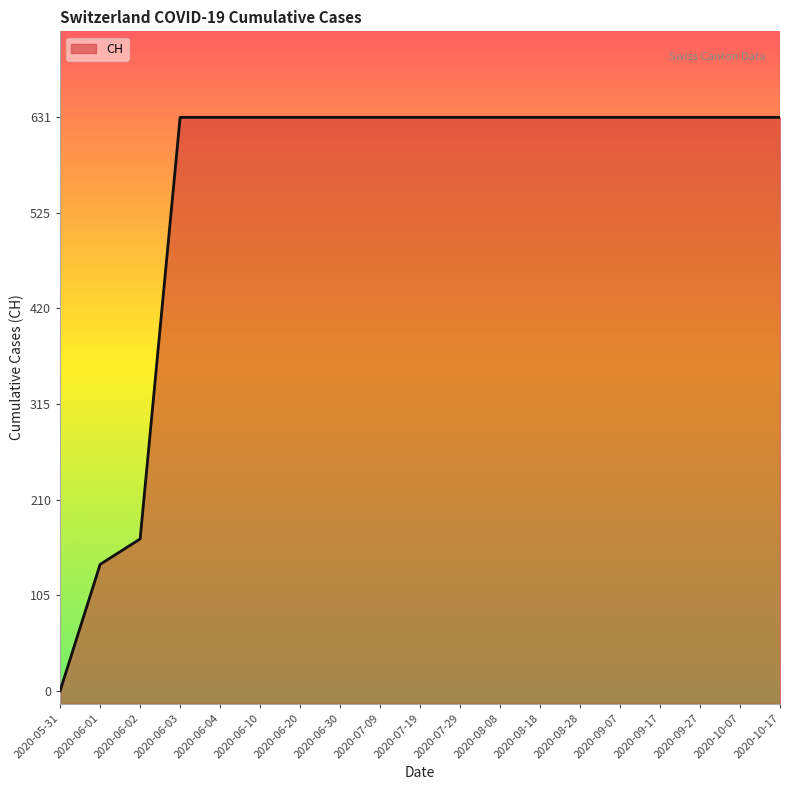

Reading right to left, extract all data points from this chart.

2020-10-17=631	2020-10-07=631	2020-09-27=631	2020-09-17=631	2020-09-07=631	2020-08-28=631	2020-08-18=631	2020-08-08=631	2020-07-29=631	2020-07-19=631	2020-07-09=631	2020-06-30=631	2020-06-20=631	2020-06-10=631	2020-06-04=631	2020-06-03=631	2020-06-02=167	2020-06-01=139	2020-05-31=0